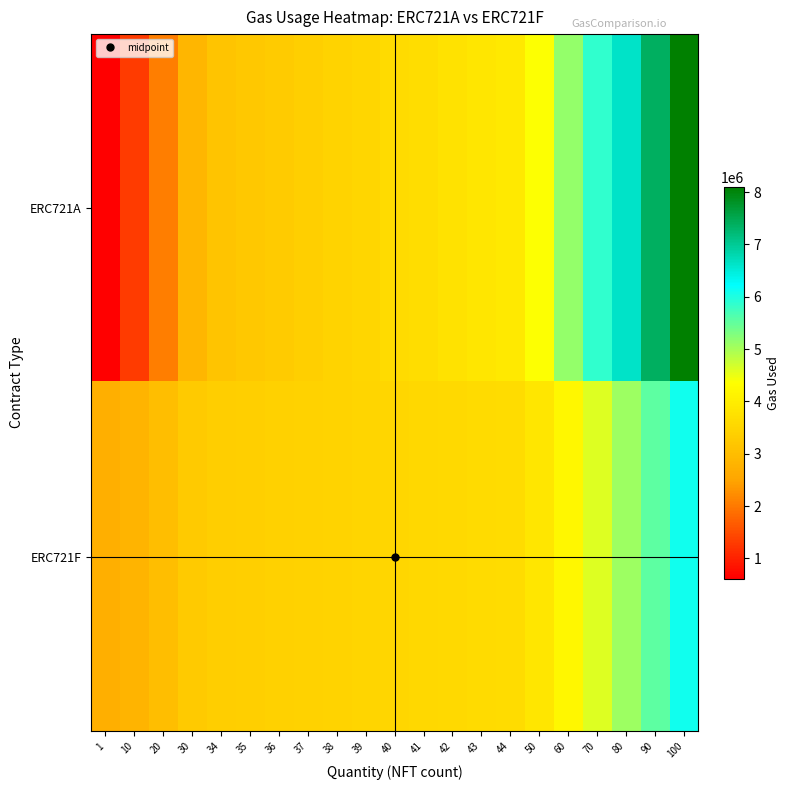

Which label corresponds to the largest value in the chart?

100